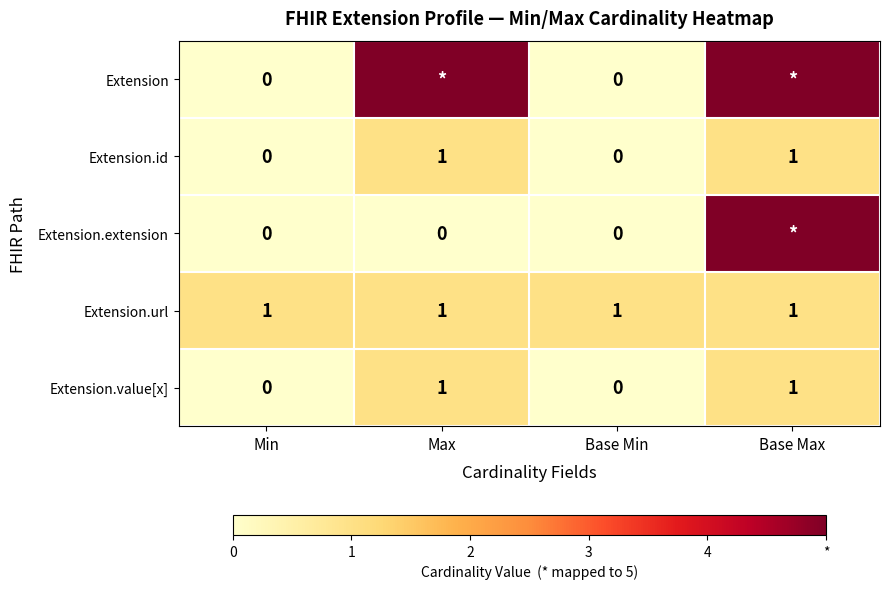

How many values in the Extension.id series are below 1?

2